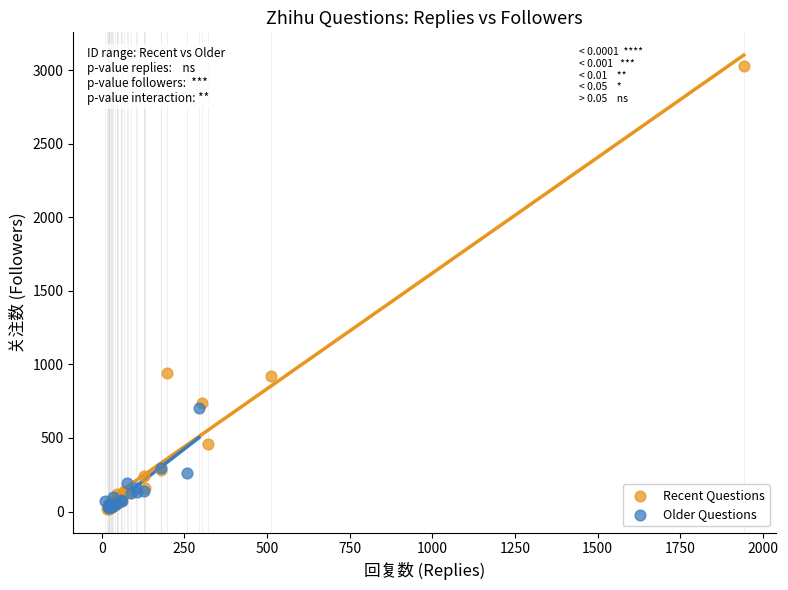

Which series reaches the maximum Y coordinate?

Recent Questions